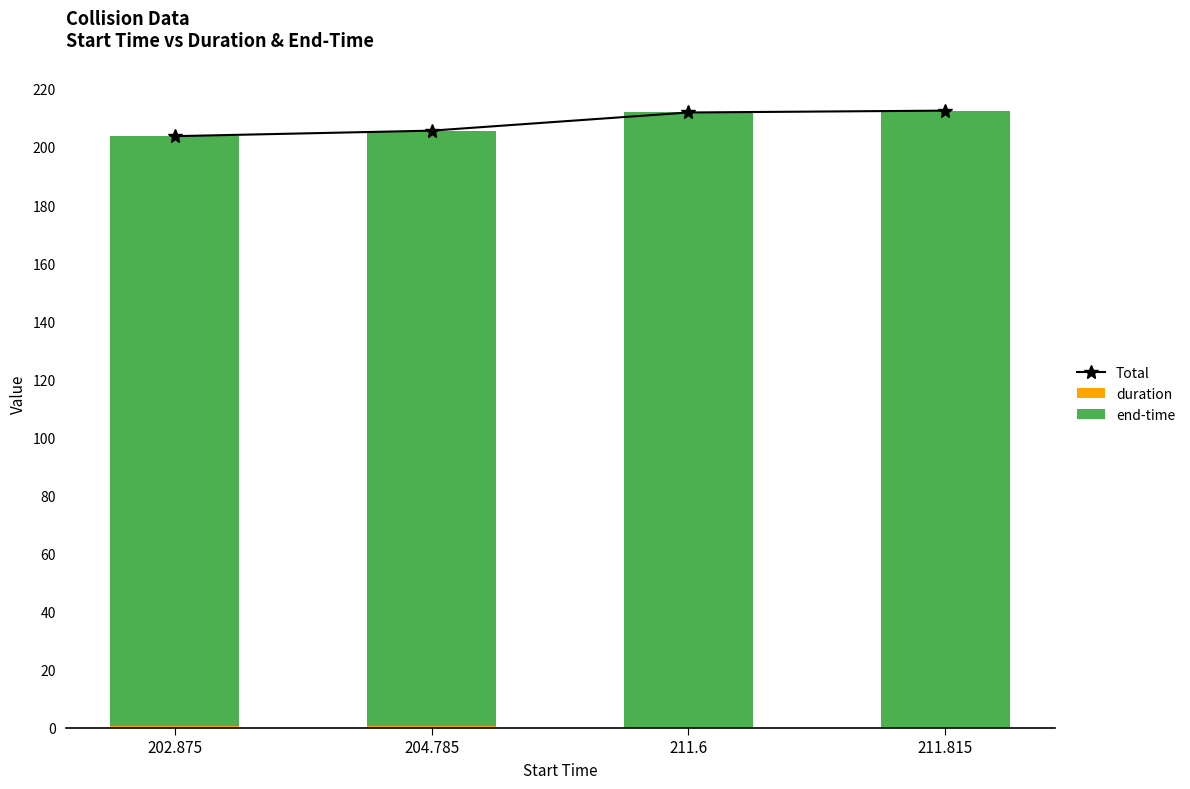

Where is Total nearest to the value 208?

204.785